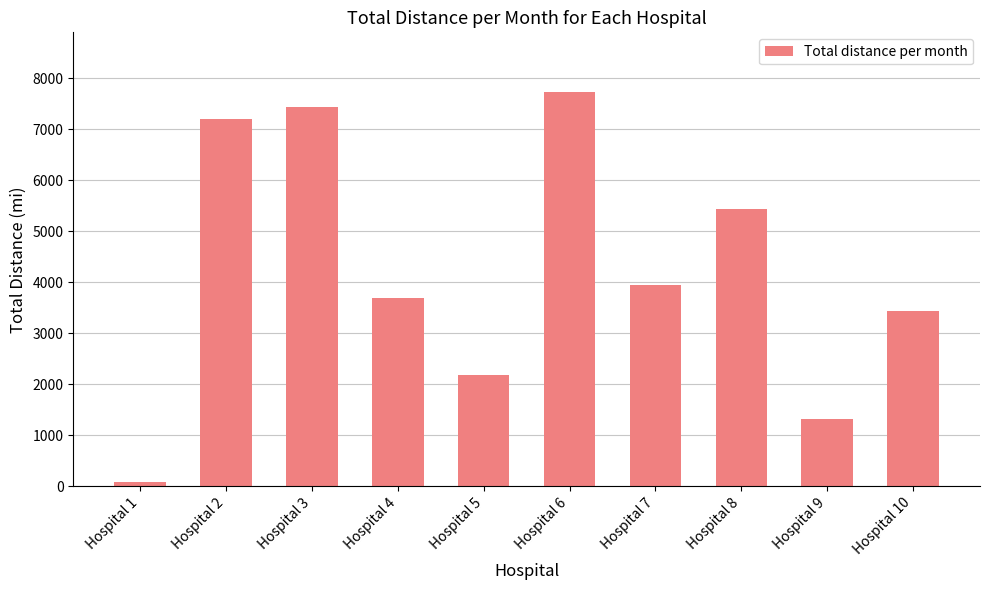

What is the difference between the values at Hospital 10 and Hospital 6?

4305.3